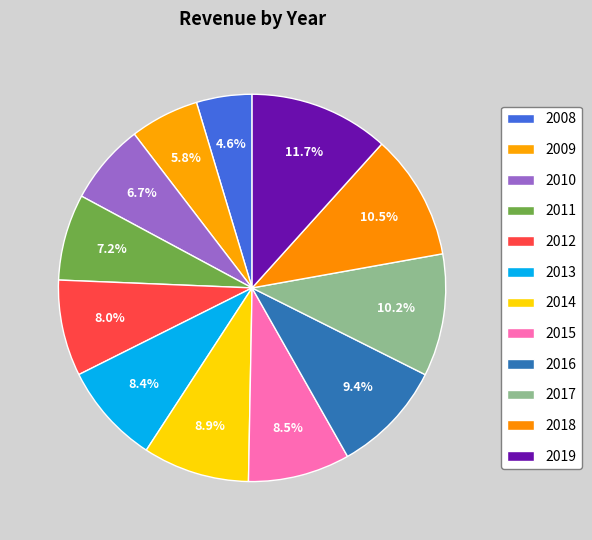

Which category has the biggest portion of the pie?

2019